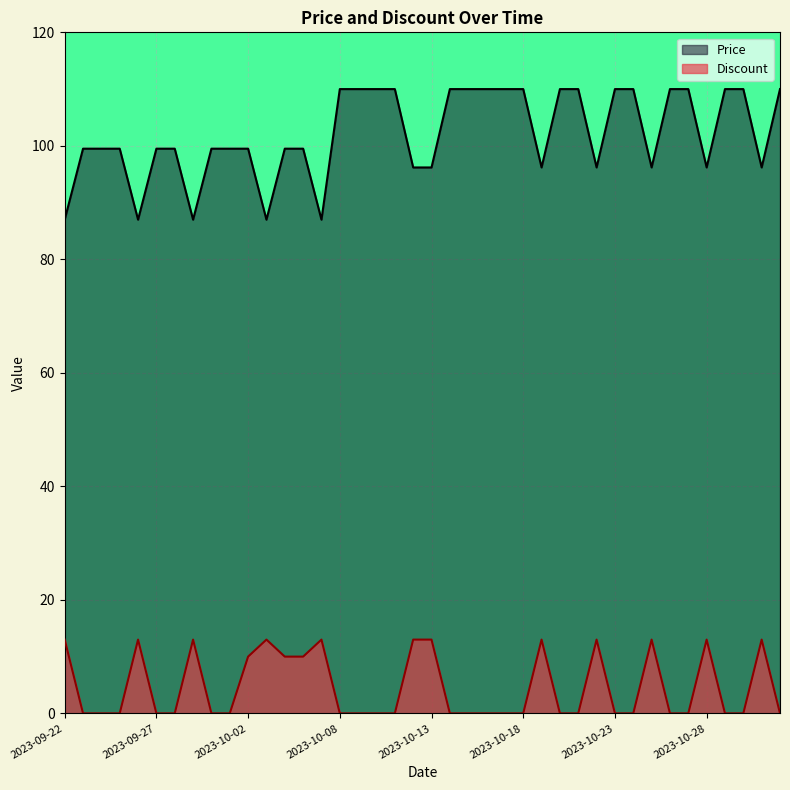

Reading right to left, transcribe all the data shown in this chart.

Price: 2023-11-01=110.0	2023-10-31=96.2	2023-10-30=110.0	2023-10-29=110.0	2023-10-28=96.2	2023-10-27=110.0	2023-10-26=110.0	2023-10-25=96.2	2023-10-24=110.0	2023-10-23=110.0	2023-10-22=96.2	2023-10-21=110.0	2023-10-20=110.0	2023-10-19=96.2	2023-10-18=110.0	2023-10-17=110.0	2023-10-16=110.0	2023-10-15=110.0	2023-10-14=110.0	2023-10-13=96.2	2023-10-12=96.2	2023-10-11=110.0	2023-10-10=110.0	2023-10-09=110.0	2023-10-08=110.0	2023-10-06=87.0	2023-10-05=99.5	2023-10-04=99.5	2023-10-03=87.0	2023-10-02=99.5	2023-10-01=99.5	2023-09-30=99.5	2023-09-29=87.0	2023-09-28=99.5	2023-09-27=99.5	2023-09-26=87.0	2023-09-25=99.5	2023-09-24=99.5	2023-09-23=99.5	2023-09-22=87.0
Discount: 2023-11-01=0.0	2023-10-31=13.0	2023-10-30=0.0	2023-10-29=0.0	2023-10-28=13.0	2023-10-27=0.0	2023-10-26=0.0	2023-10-25=13.0	2023-10-24=0.0	2023-10-23=0.0	2023-10-22=13.0	2023-10-21=0.0	2023-10-20=0.0	2023-10-19=13.0	2023-10-18=0.0	2023-10-17=0.0	2023-10-16=0.0	2023-10-15=0.0	2023-10-14=0.0	2023-10-13=13.0	2023-10-12=13.0	2023-10-11=0.0	2023-10-10=0.0	2023-10-09=0.0	2023-10-08=0.0	2023-10-06=13.0	2023-10-05=10.0	2023-10-04=10.0	2023-10-03=13.0	2023-10-02=10.0	2023-10-01=0.0	2023-09-30=0.0	2023-09-29=13.0	2023-09-28=0.0	2023-09-27=0.0	2023-09-26=13.0	2023-09-25=0.0	2023-09-24=0.0	2023-09-23=0.0	2023-09-22=13.0